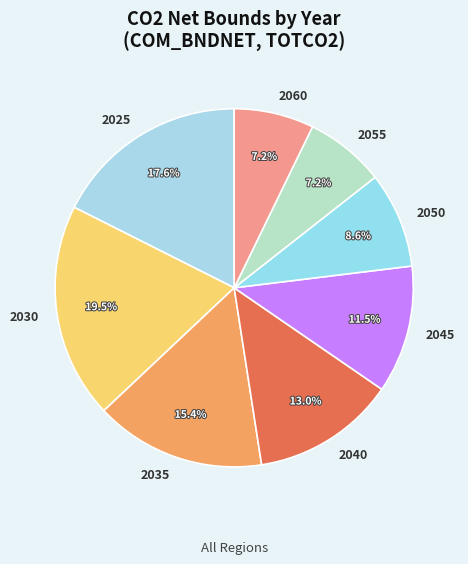

Is the sum of 2025 and 2055 greater than half?

No